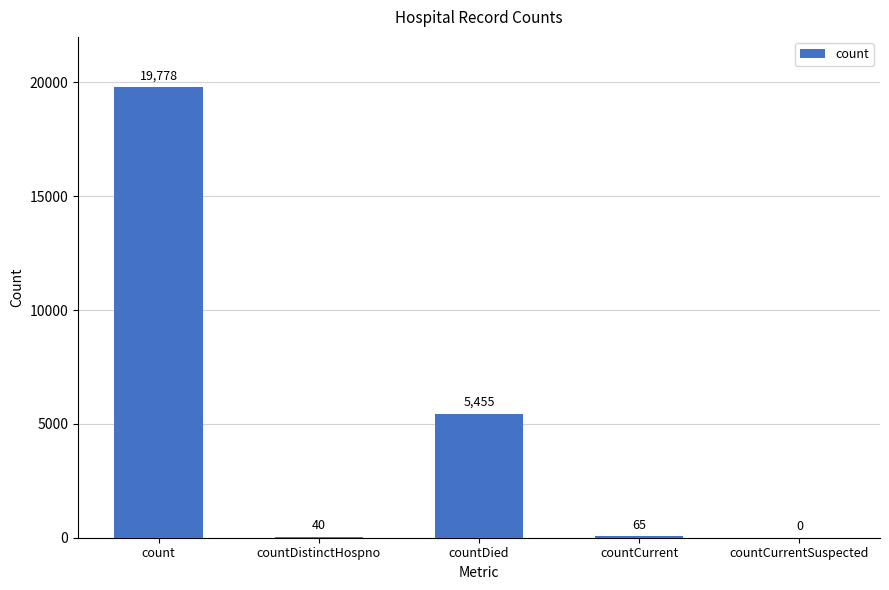

Reading right to left, what are all the values shown in this chart?

countCurrentSuspected=0	countCurrent=65	countDied=5455	countDistinctHospno=40	count=19778